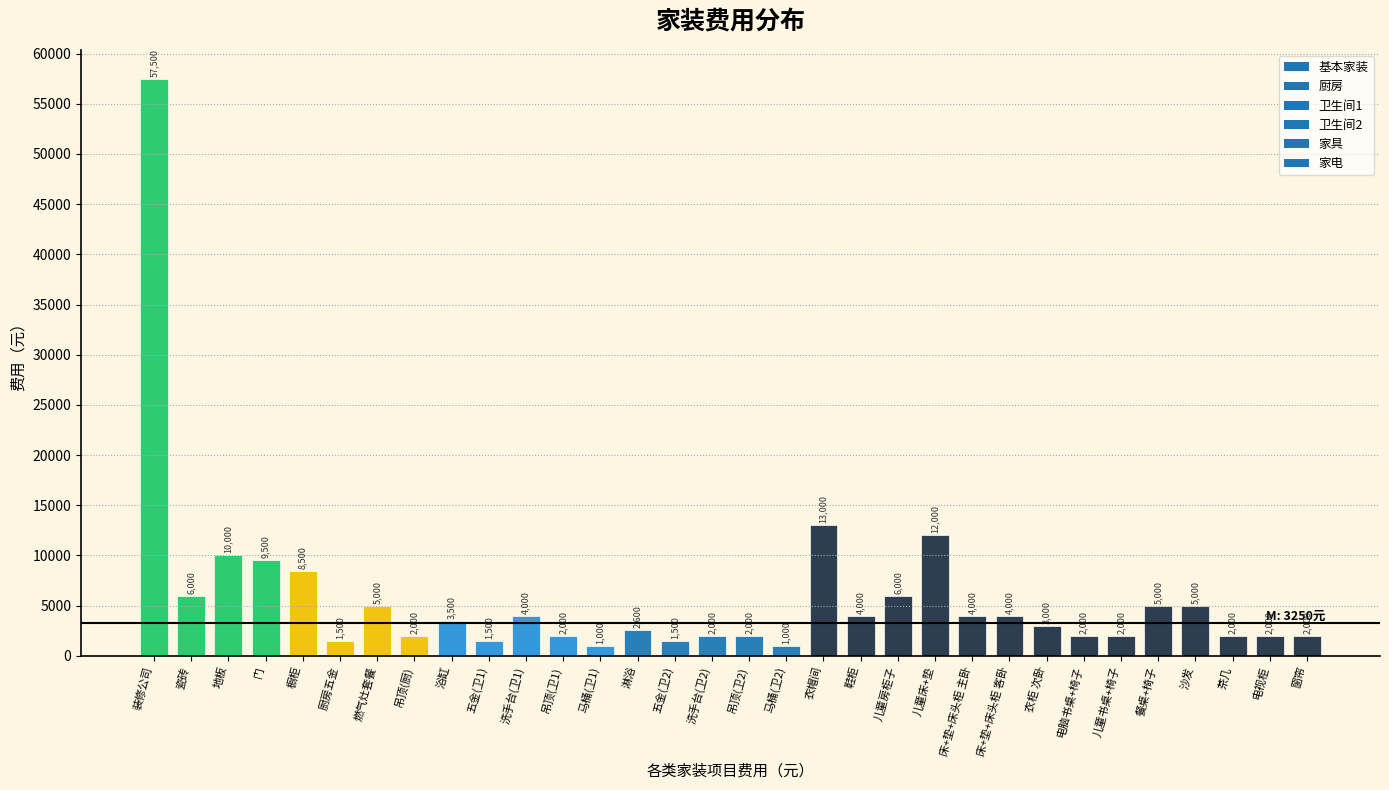

Reading left to right, transcribe all the data shown in this chart.

装修公司=57500	瓷砖=6000	地板=10000	门=9500	橱柜=8500	厨房五金=1500	燃气灶套餐=5000	吊顶(厨)=2000	浴缸=3500	五金(卫1)=1500	洗手台(卫1)=4000	吊顶(卫1)=2000	马桶(卫1)=1000	淋浴=2600	五金(卫2)=1500	洗手台(卫2)=2000	吊顶(卫2)=2000	马桶(卫2)=1000	衣帽间=13000	鞋柜=4000	儿童房柜子=6000	儿童床+垫=12000	床+垫+床头柜 主卧=4000	床+垫+床头柜 客卧=4000	衣柜 次卧=3000	电脑书桌+椅子=2000	儿童书桌+椅子=2000	餐桌+椅子=5000	沙发=5000	茶几=2000	电视柜=2000	窗帘=2000